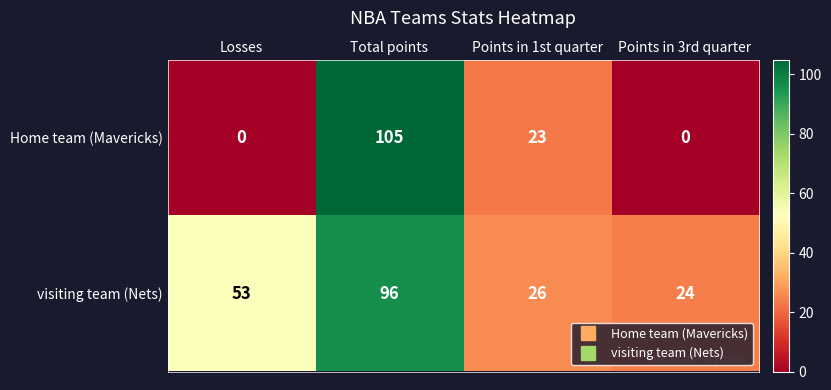

Which series has the largest range (max minus min)?

Home team (Mavericks)